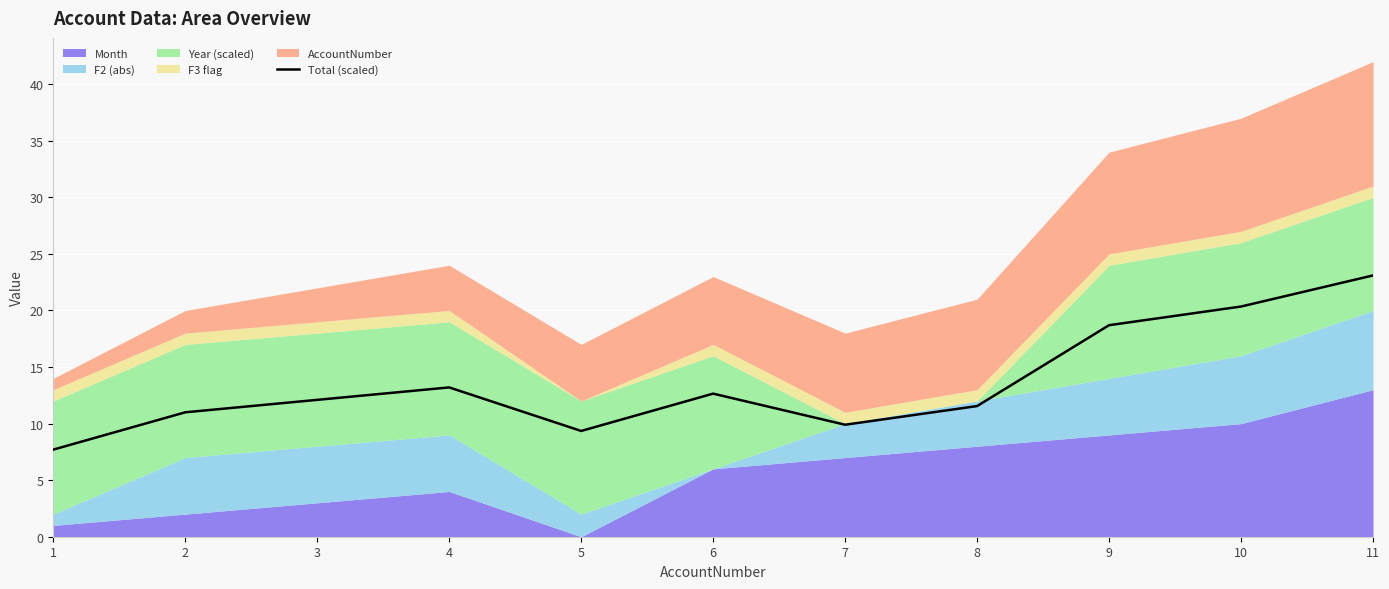

What is the value of the 7th point from the left?

9.9